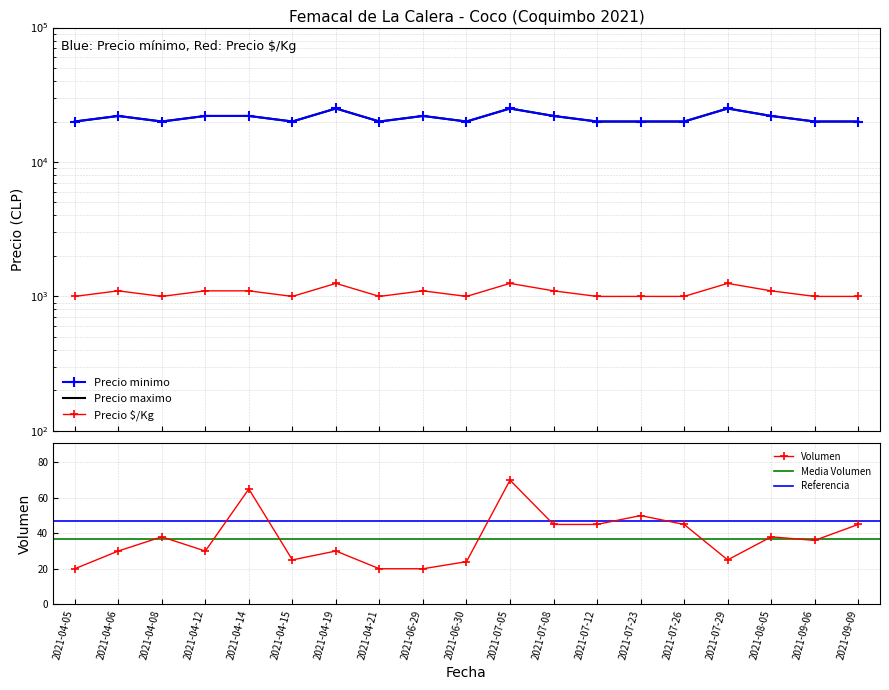

How many categories are shown in the chart?

19